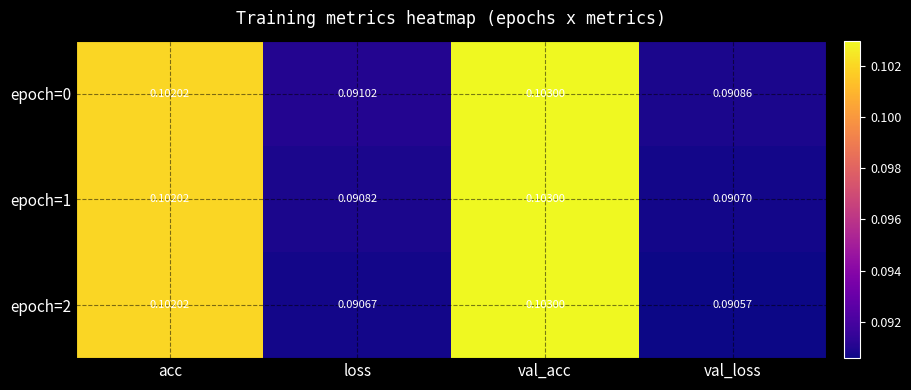

Which series has the largest total across all categories?

epoch=0